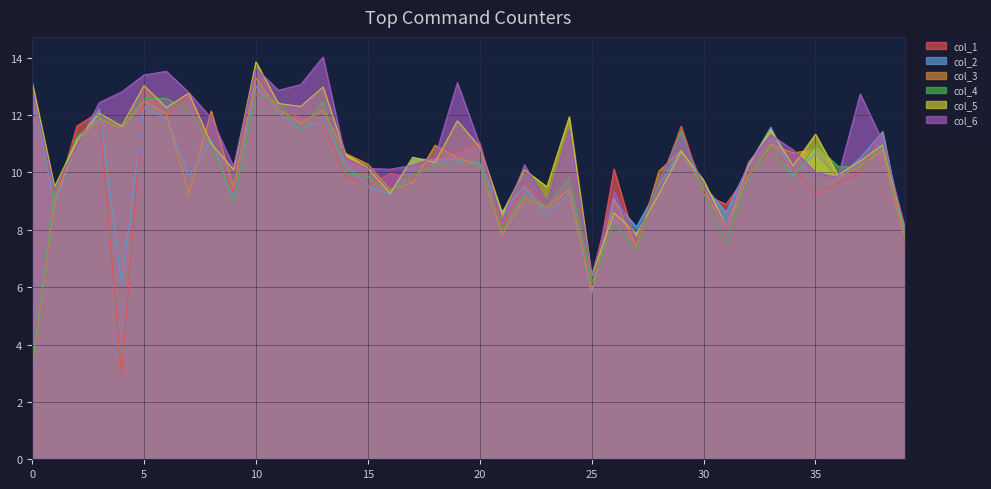

What is the difference between the maximum and minimum values in the col_6 series?

7.6